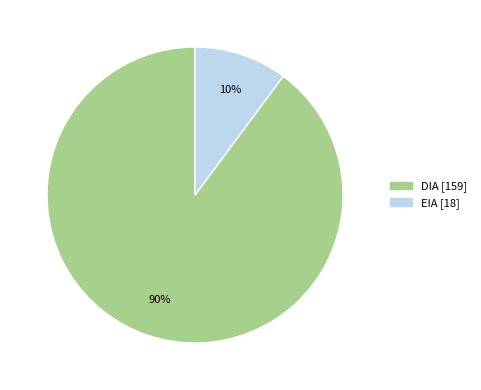

Combined, do DIA and EIA account for over 50%?

Yes